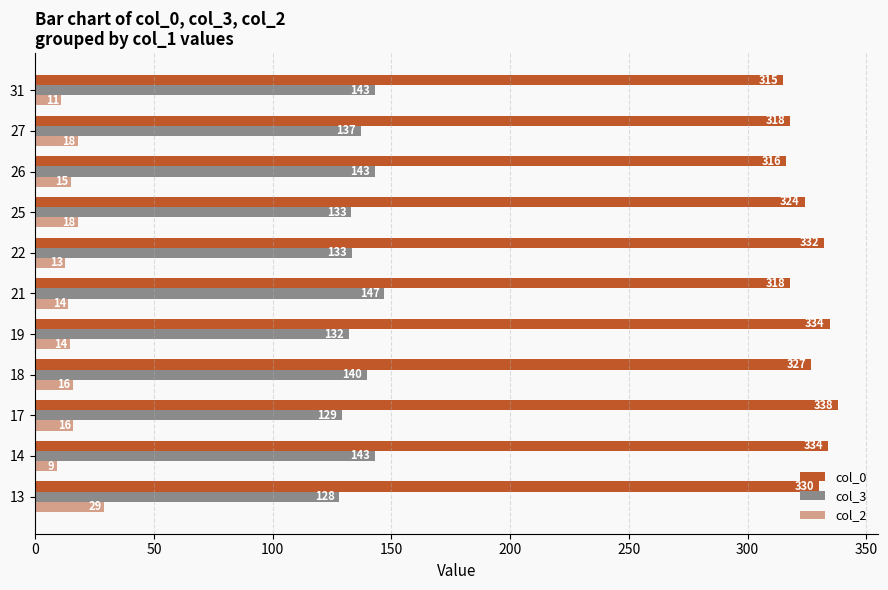

What are all the series names shown in the legend?

col_0, col_3, col_2